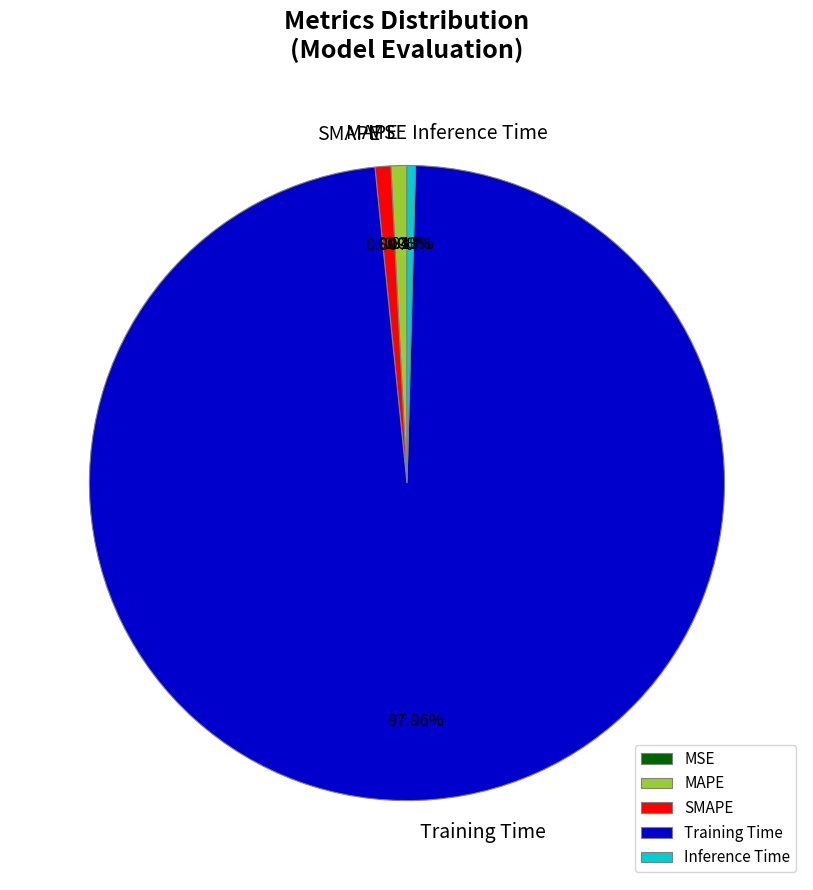

Is there a majority slice in this chart?

Yes